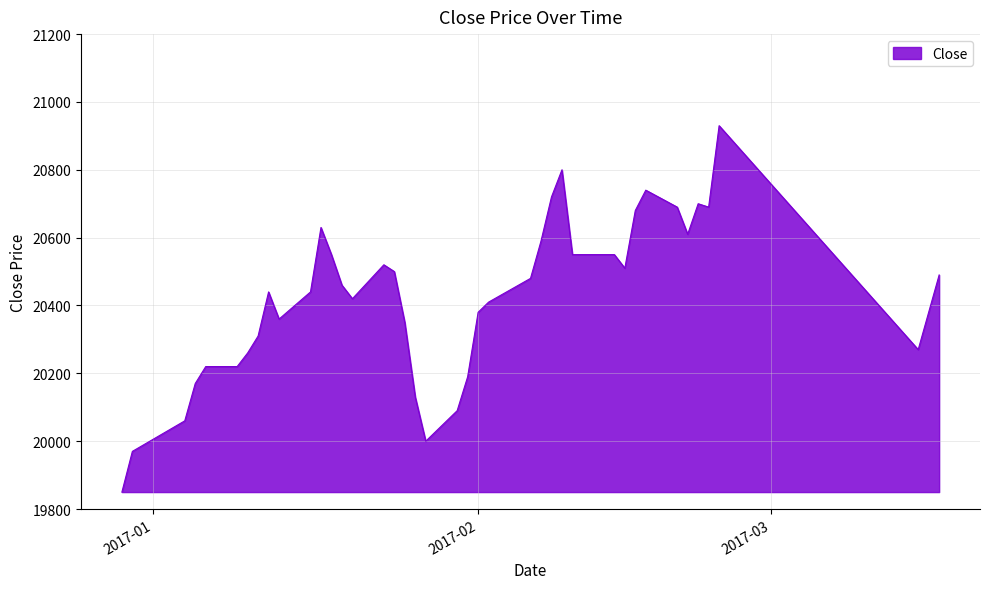

Reading left to right, extract all data points from this chart.

19850	19970	20060	20170	20220	20220	20260	20310	20440	20360	20440	20630	20550	20460	20420	20520	20500	20350	20130	20000	20090	20190	20380	20410	20480	20590	20720	20800	20550	20550	20510	20680	20740	20690	20610	20700	20690	20930	20270	20490